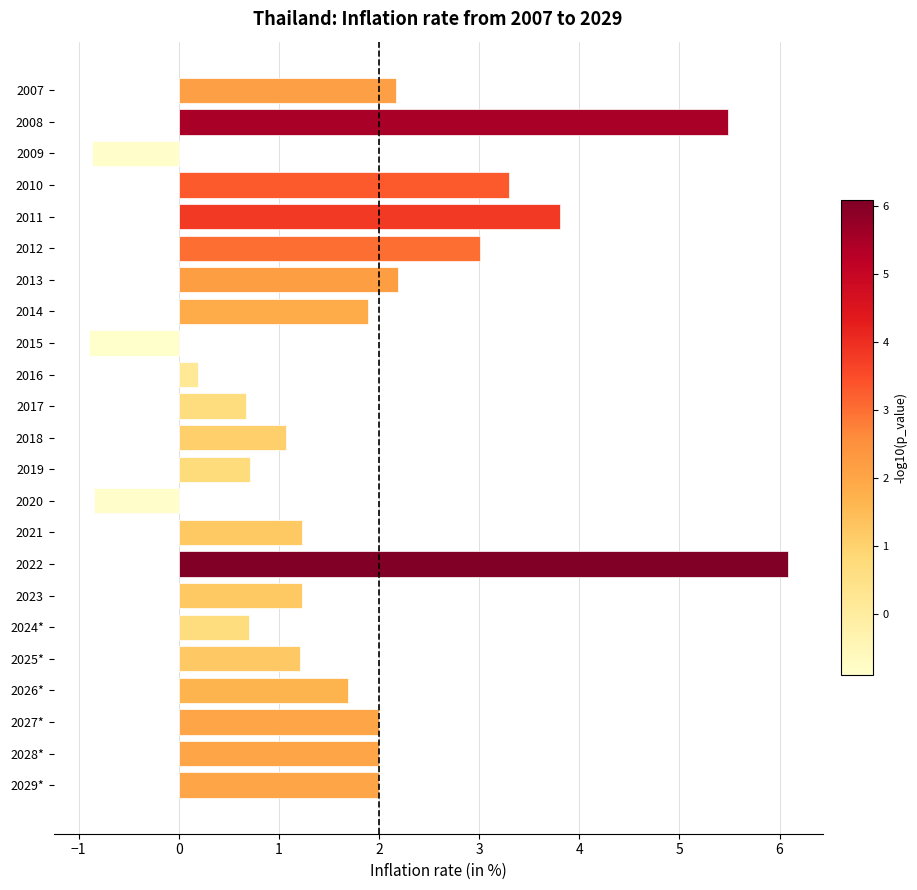

What is the approximate value at 2019?

0.7